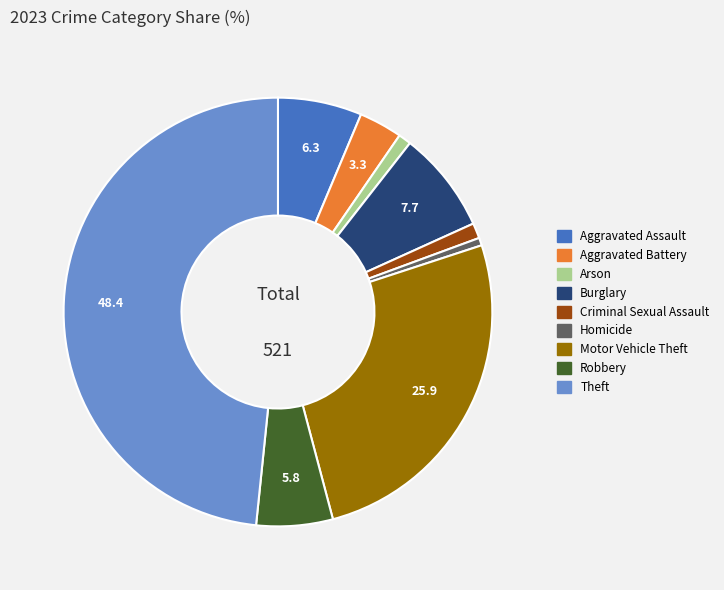

Which category has the biggest portion of the pie?

Theft